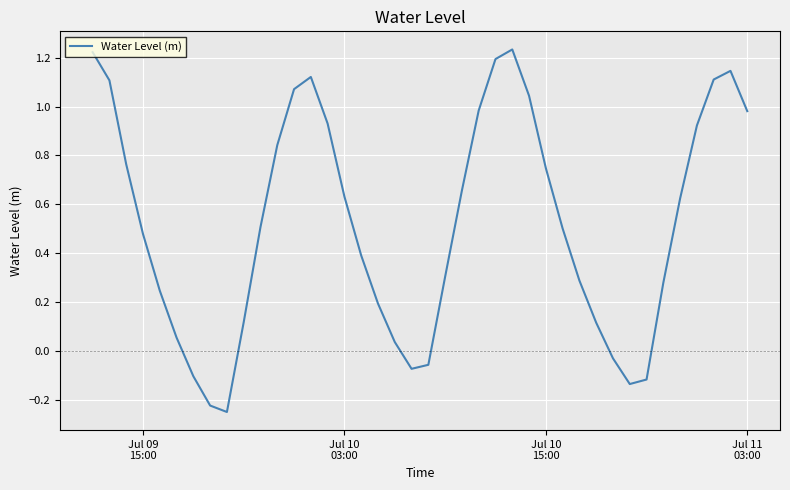

What is the difference between the maximum and minimum values?

1.5